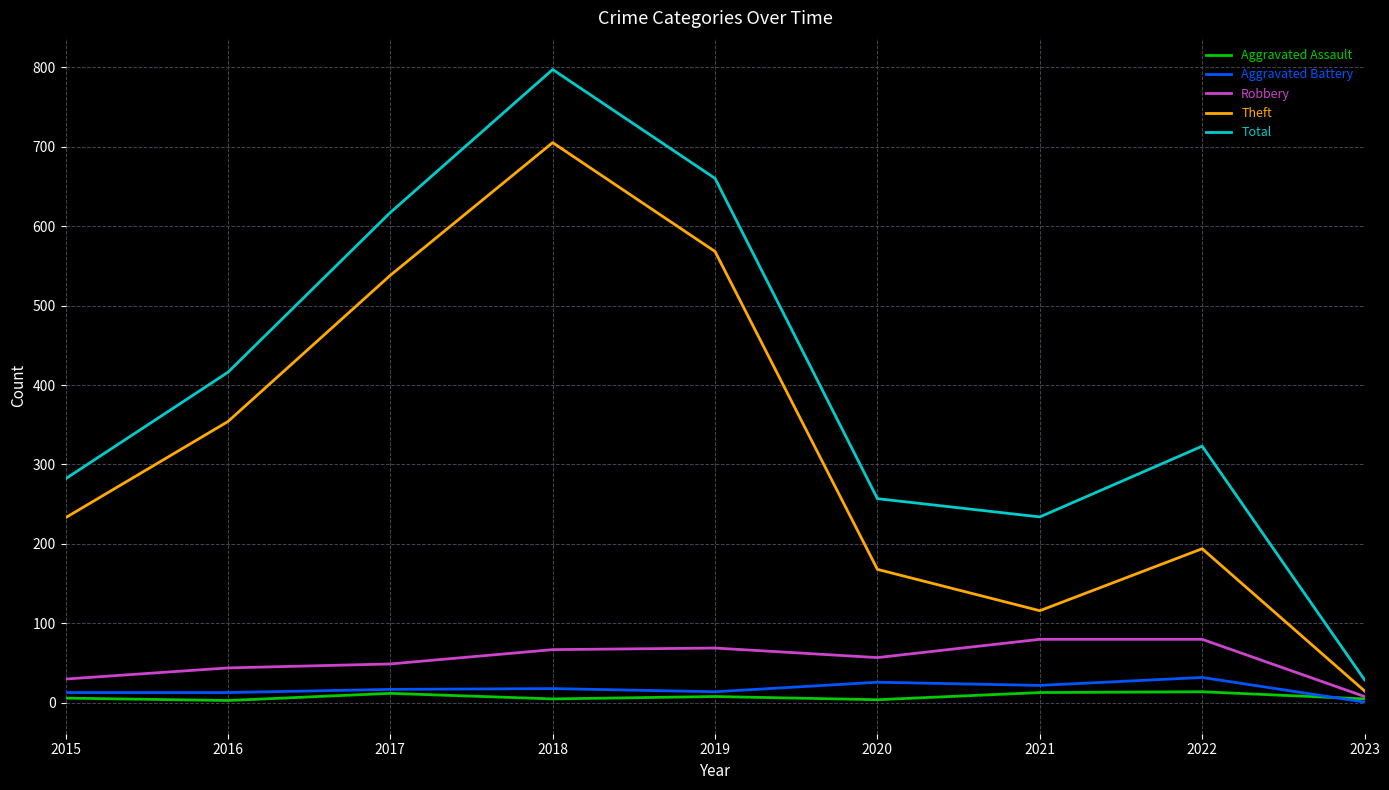

How many lines are shown in the chart?

5